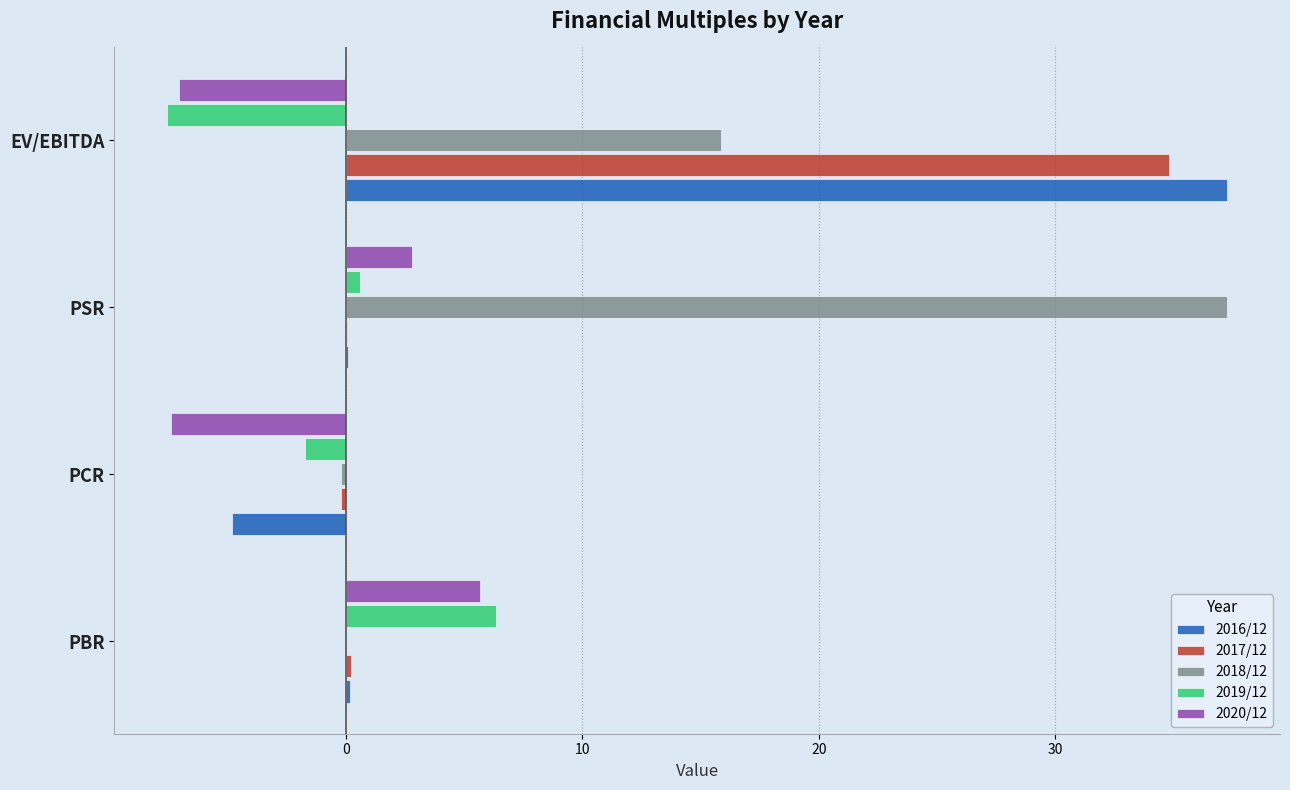

Which series has the largest total across all categories?

2018/12